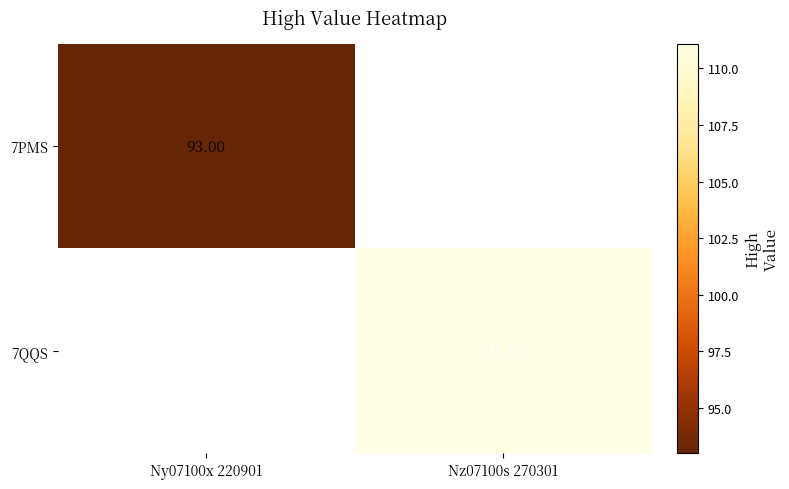

Is the value of 7PMS at Ny07100x 220901 greater than the value of 7QQS at Nz07100s 270301?

No